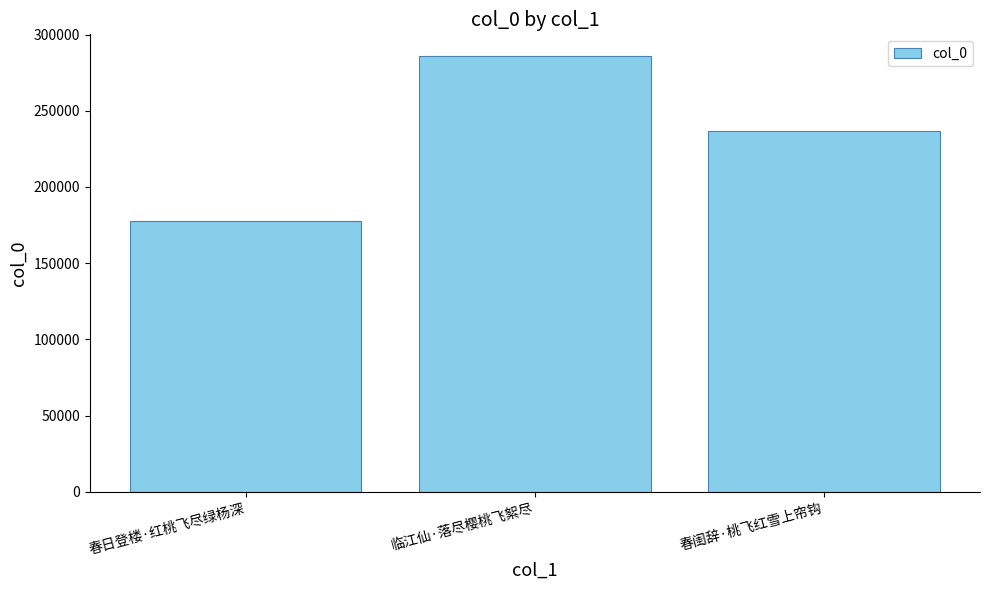

Rank the categories by value from lowest to highest.

春日登楼·红桃飞尽绿杨深, 春闺辞·桃飞红雪上帘钩, 临江仙·落尽樱桃飞絮尽